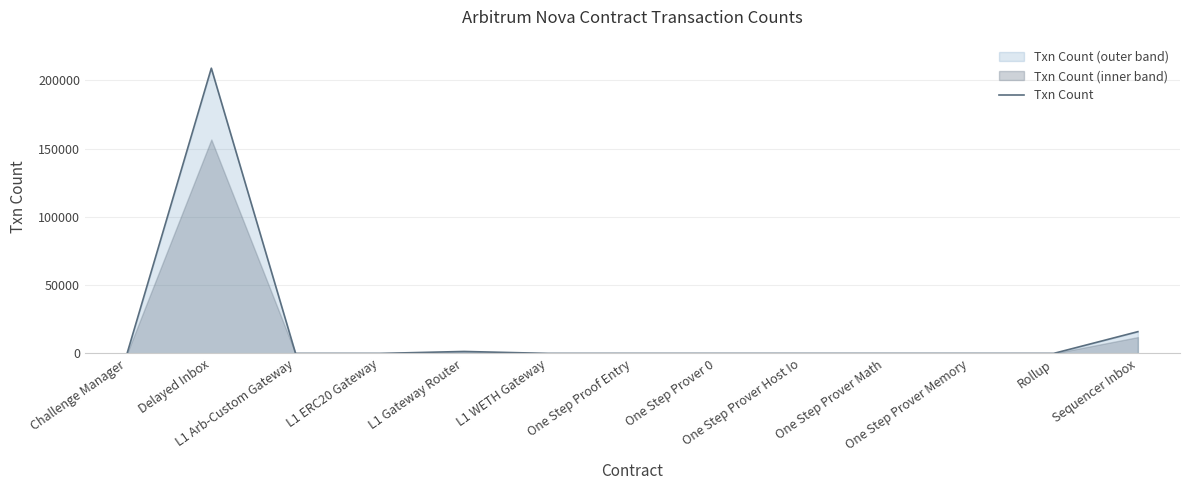

Rank the categories by value from highest to lowest.

Delayed Inbox, Sequencer Inbox, L1 Gateway Router, Rollup, L1 Arb-Custom Gateway, L1 ERC20 Gateway, L1 WETH Gateway, One Step Proof Entry, One Step Prover 0, One Step Prover Host Io, One Step Prover Math, One Step Prover Memory, Challenge Manager